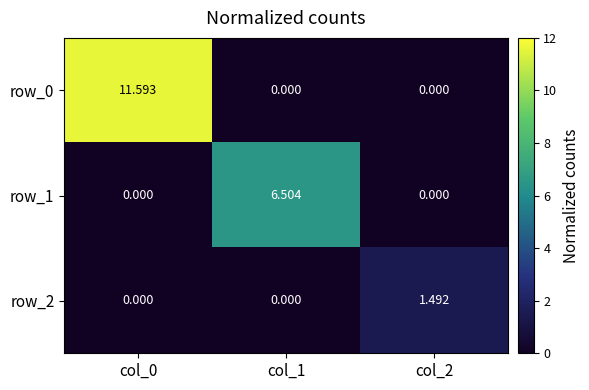

Is the value of row_2 at col_2 greater than the value of row_1 at col_1?

No